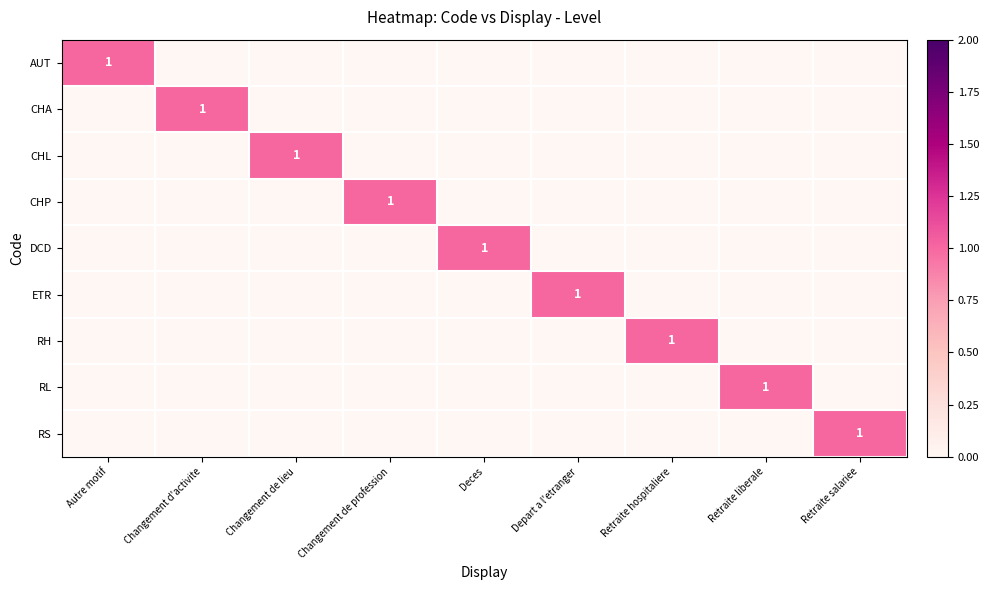

The RS series shows 1 at Retraite salariee. True or false?

True